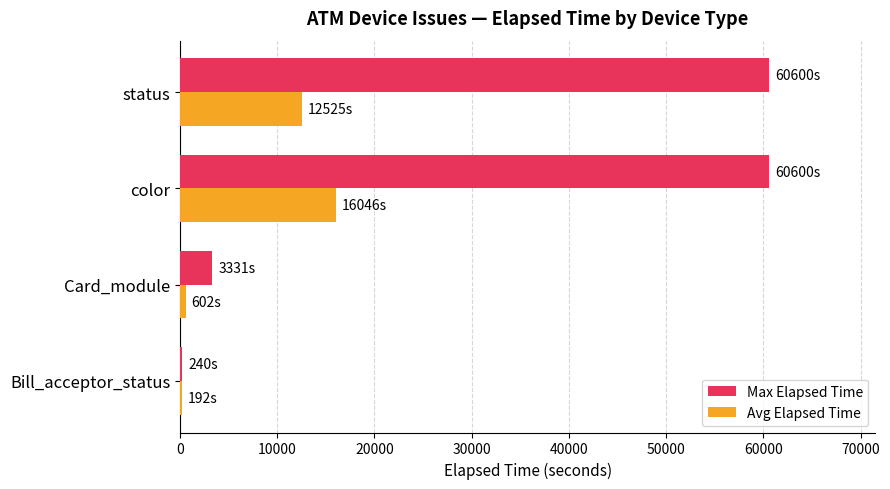

Is it true that Max Elapsed Time equals 60600.0 at color?

True